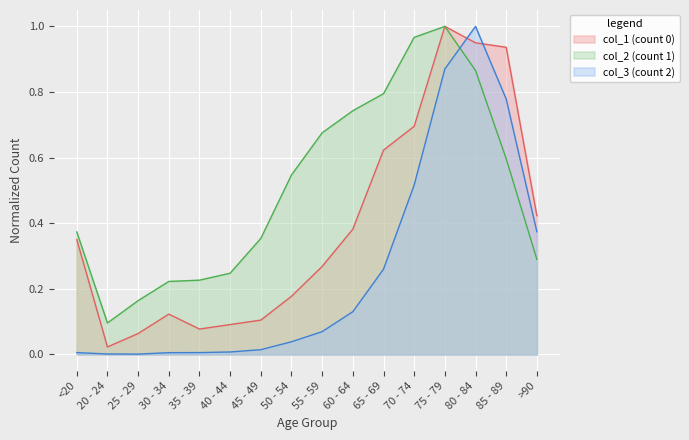

Where is col_3 nearest to the value 0?

25 - 29